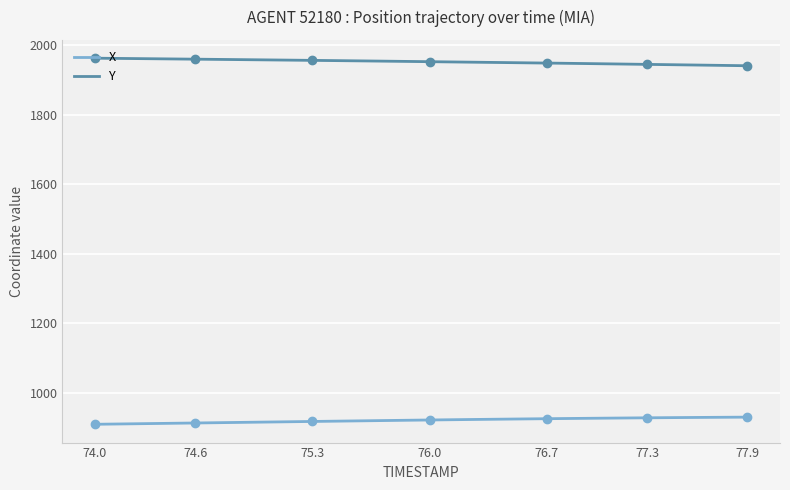

How many values in the X series exceed 921?

20